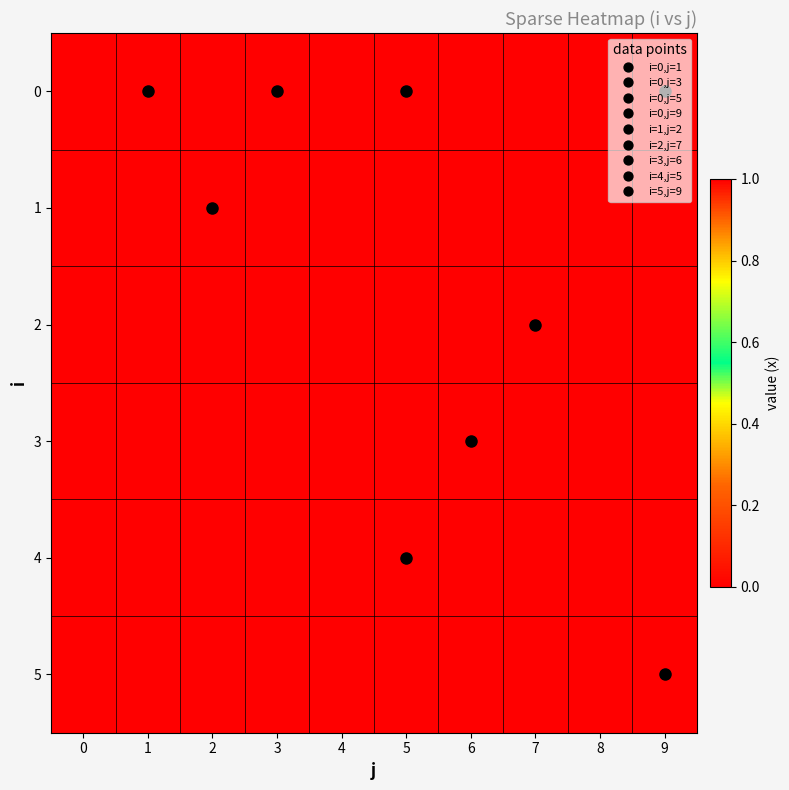

Rank the series by their maximum value, from lowest to highest.

0, 1, 2, 3, 4, 5